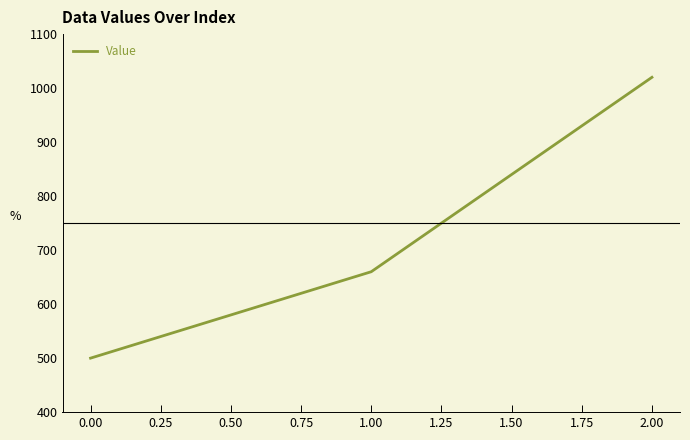

Is it true that the value at 1.00 is 660?

True